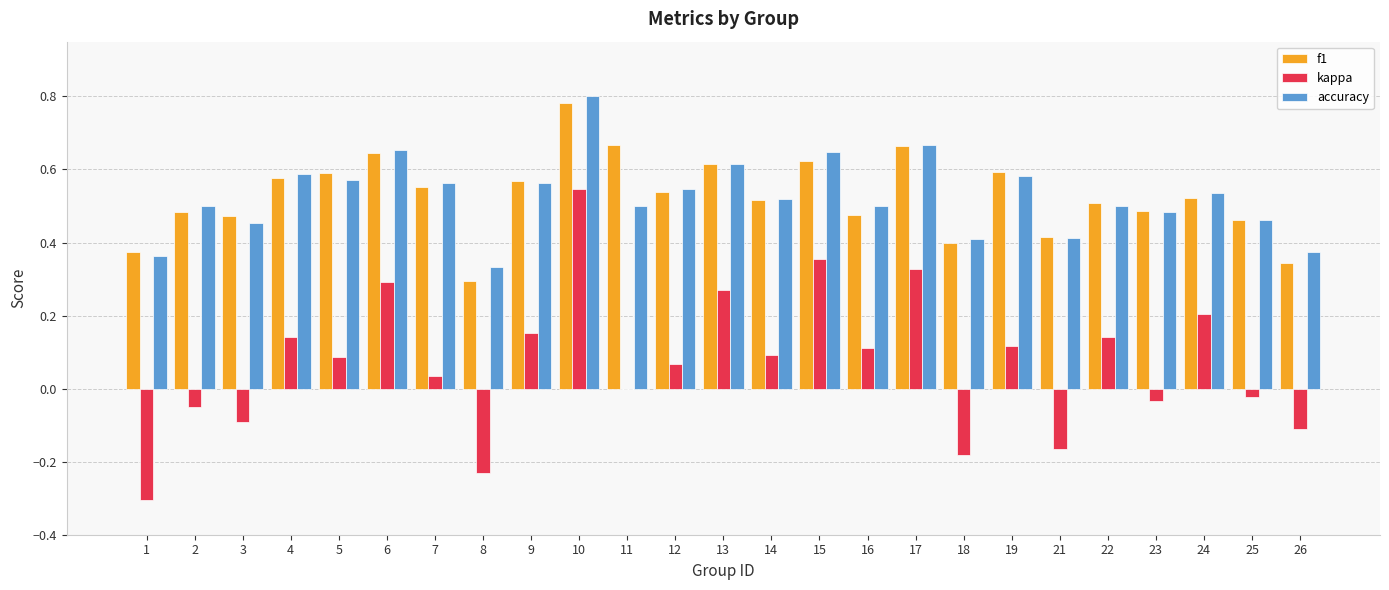

How many data points does each series have?

25